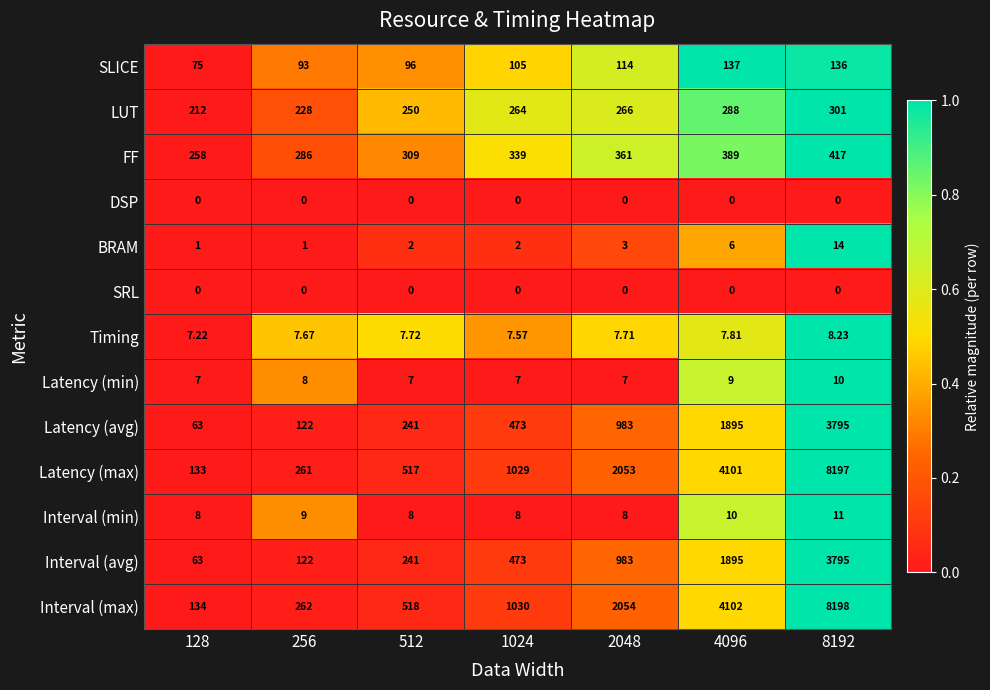

What is the spread (max minus min) of values at 256?

286.0